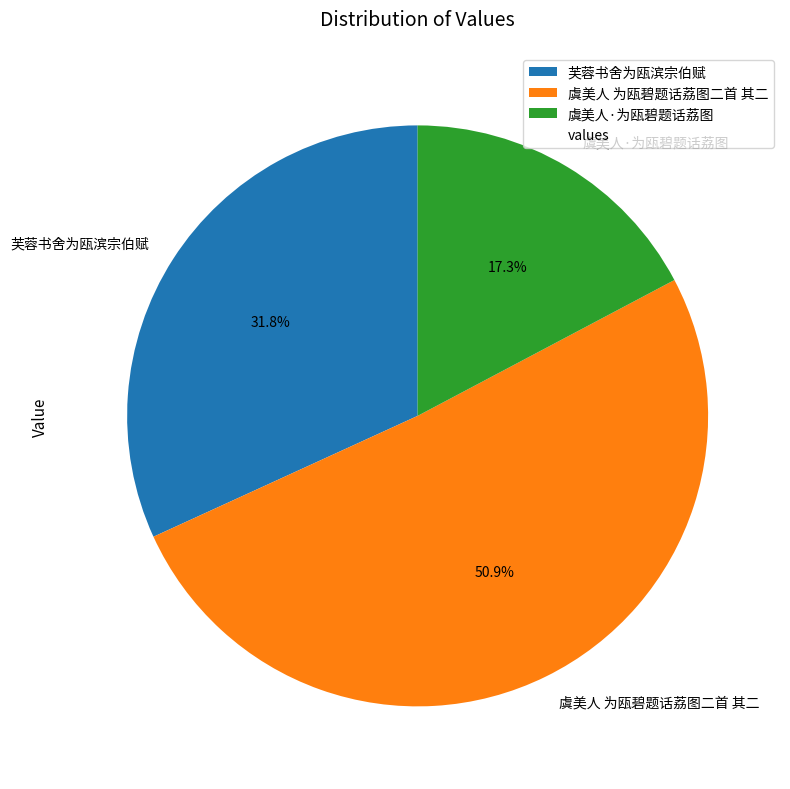

Which slice represents more than half of the pie?

虞美人 为瓯碧题话荔图二首 其二